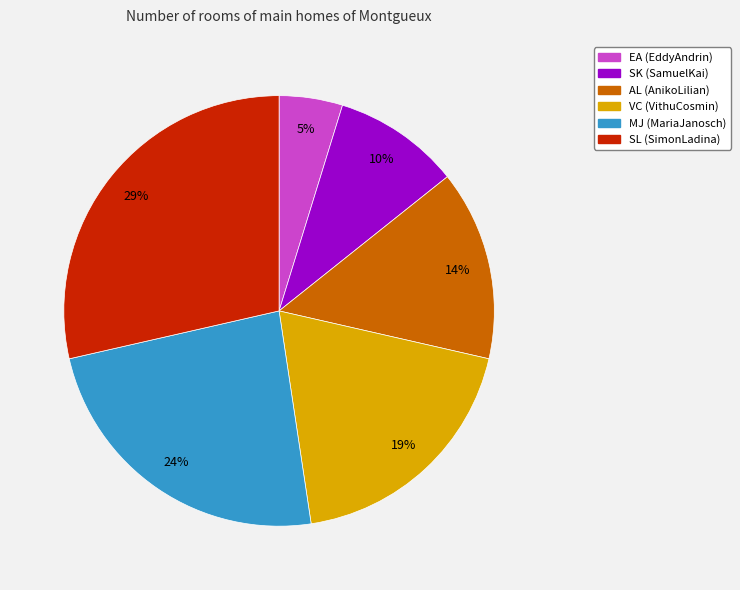

The AL slice represents 21% of the pie. True or false?

False